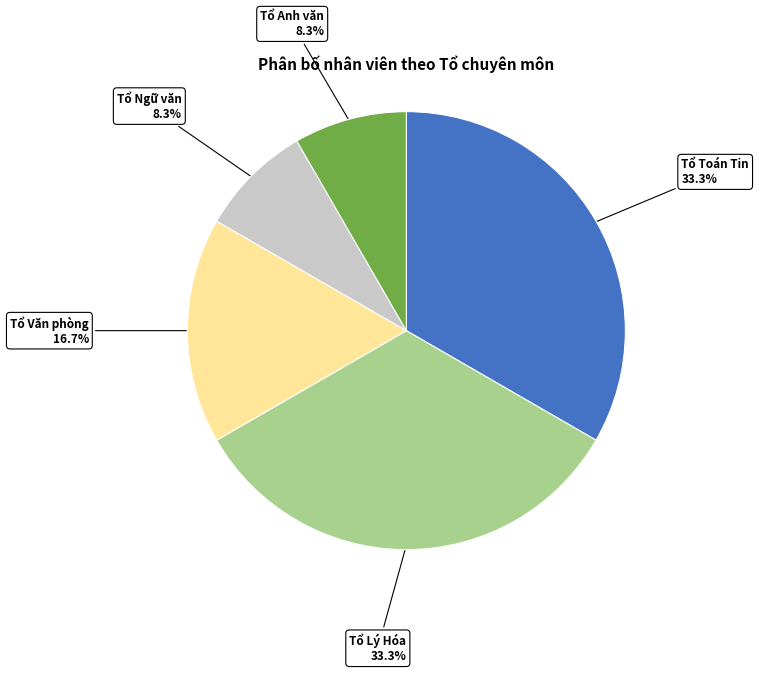

How many slices are in this pie chart?

5